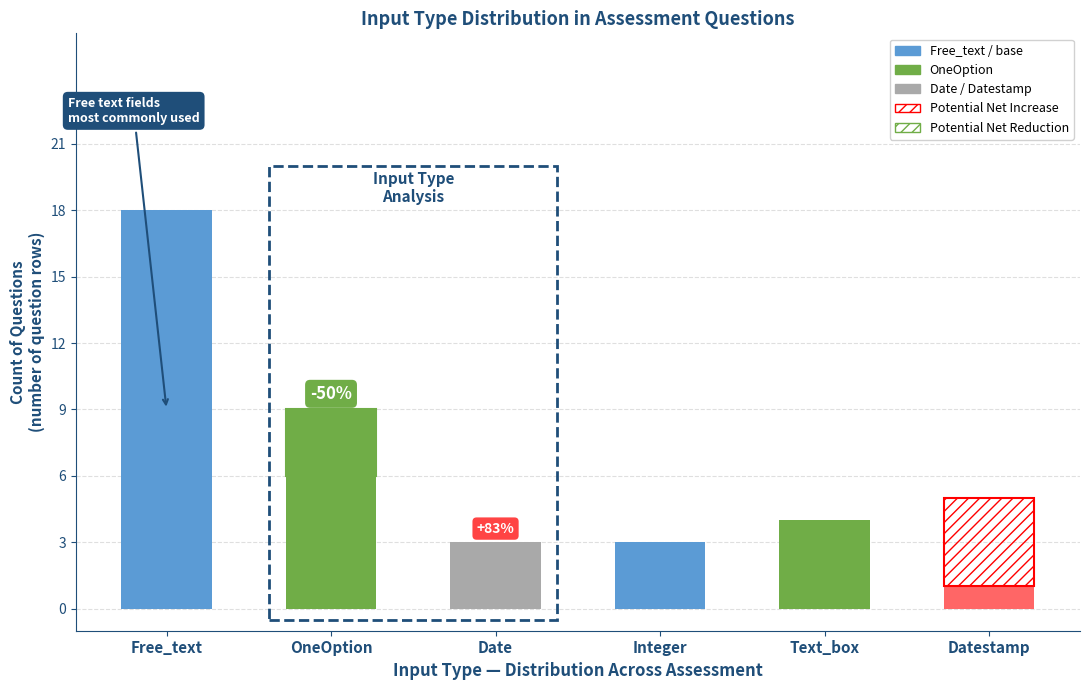

What is the label of the 2nd bar from the left?

OneOption